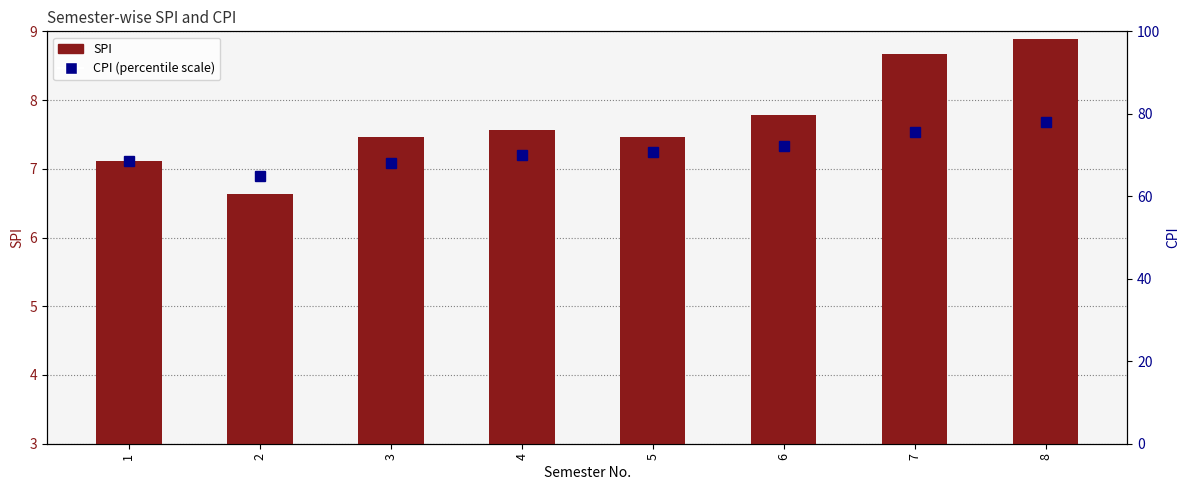

How many values in the SPI series are below 7?

1